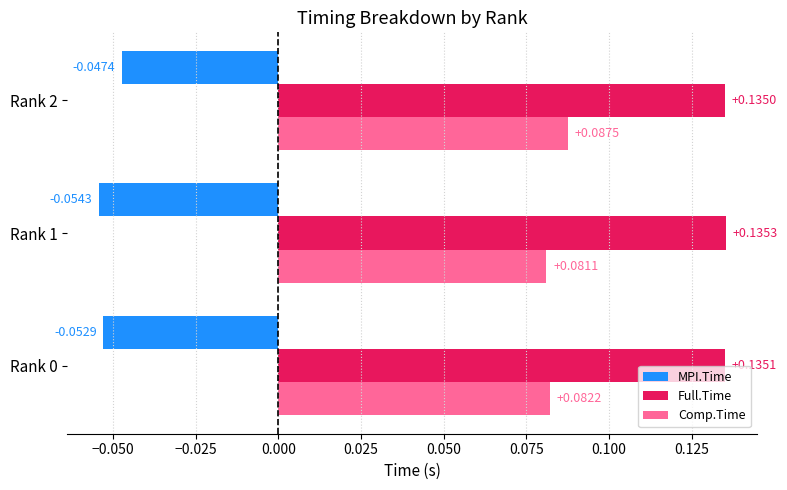

At Rank 0, list the series in order from largest to smallest.

Full.Time, Comp.Time, MPI.Time